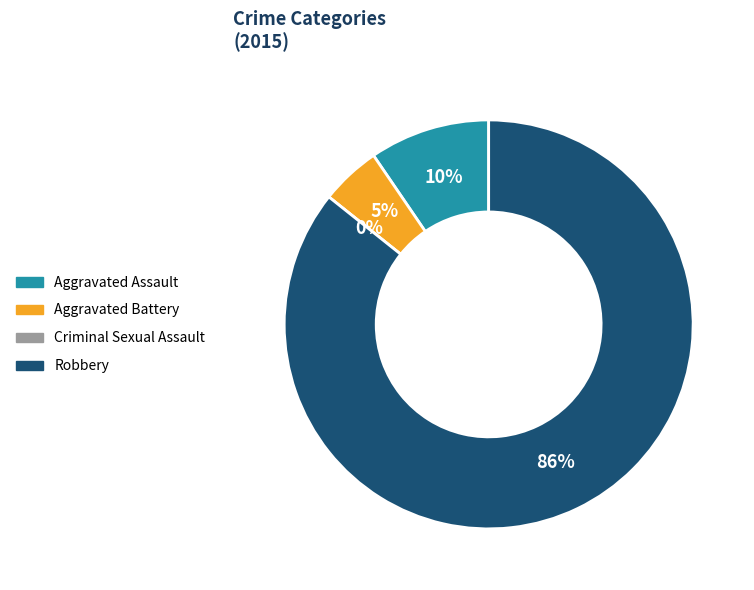

Rank the categories by value from lowest to highest.

Criminal Sexual Assault, Aggravated Battery, Aggravated Assault, Robbery